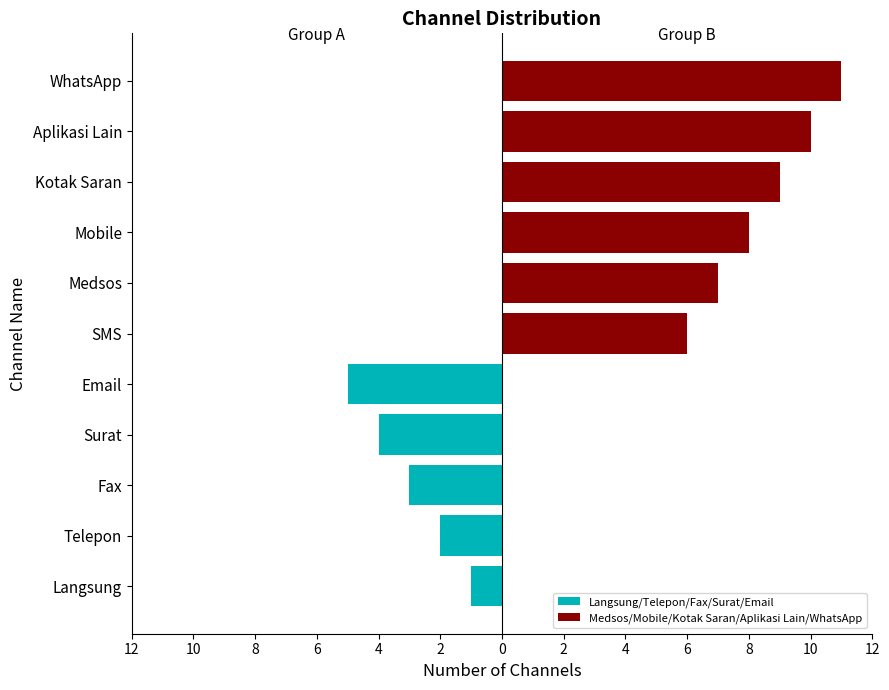

Reading right to left, extract all data points from this chart.

Langsung/Telepon/Fax/Surat/Email: 0	0	0	0	0	0	-5	-4	-3	-2	-1
Medsos/Mobile/Kotak Saran/Aplikasi Lain/WhatsApp: 11	10	9	8	7	6	0	0	0	0	0